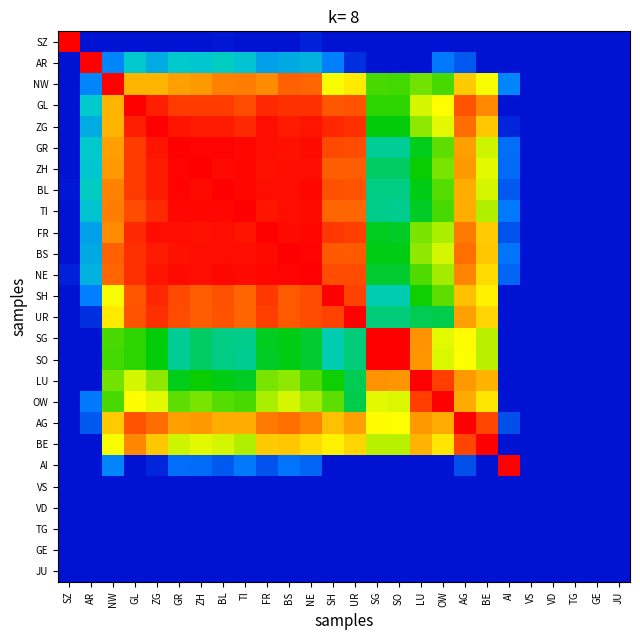

Reading left to right, transcribe all the data shown in this chart.

SZ: SZ=1.0	AR=0.0	NW=0.0	GL=0.0	ZG=0.0	GR=0.0	ZH=0.0	BL=0.0	TI=0.0	FR=0.0	BS=0.0	NE=0.0	SH=0.0	UR=0.0	SG=0.0	SO=0.0	LU=0.0	OW=0.0	AG=0.0	BE=0.0	AI=0.0	VS=0.0	VD=0.0	TG=0.0	GE=0.0	JU=0.0
AR: SZ=0.0	AR=1.0	NW=0.2	GL=0.3	ZG=0.2	GR=0.3	ZH=0.3	BL=0.3	TI=0.3	FR=0.2	BS=0.2	NE=0.3	SH=0.1	UR=0.0	SG=0.0	SO=0.0	LU=0.0	OW=0.1	AG=0.1	BE=0.0	AI=0.0	VS=0.0	VD=0.0	TG=0.0	GE=0.0	JU=0.0
NW: SZ=0.0	AR=0.2	NW=1.0	GL=0.8	ZG=0.8	GR=0.8	ZH=0.8	BL=0.8	TI=0.8	FR=0.8	BS=0.9	NE=0.9	SH=0.7	UR=0.7	SG=0.5	SO=0.5	LU=0.6	OW=0.5	AG=0.7	BE=0.7	AI=0.2	VS=0.0	VD=0.0	TG=0.0	GE=0.0	JU=0.0
GL: SZ=0.0	AR=0.3	NW=0.8	GL=1.0	ZG=1.0	GR=0.9	ZH=0.9	BL=0.9	TI=0.9	FR=0.9	BS=0.9	NE=0.9	SH=0.9	UR=0.9	SG=0.5	SO=0.5	LU=0.6	OW=0.7	AG=0.9	BE=0.8	AI=0.0	VS=0.0	VD=0.0	TG=0.0	GE=0.0	JU=0.0
ZG: SZ=0.0	AR=0.2	NW=0.8	GL=1.0	ZG=1.0	GR=1.0	ZH=1.0	BL=1.0	TI=0.9	FR=1.0	BS=1.0	NE=1.0	SH=0.9	UR=0.9	SG=0.5	SO=0.5	LU=0.6	OW=0.6	AG=0.9	BE=0.7	AI=0.0	VS=0.0	VD=0.0	TG=0.0	GE=0.0	JU=0.0
GR: SZ=0.0	AR=0.3	NW=0.8	GL=0.9	ZG=1.0	GR=1.0	ZH=1.0	BL=1.0	TI=1.0	FR=1.0	BS=1.0	NE=1.0	SH=0.9	UR=0.9	SG=0.4	SO=0.4	LU=0.5	OW=0.5	AG=0.8	BE=0.6	AI=0.1	VS=0.0	VD=0.0	TG=0.0	GE=0.0	JU=0.0
ZH: SZ=0.0	AR=0.3	NW=0.8	GL=0.9	ZG=1.0	GR=1.0	ZH=1.0	BL=1.0	TI=1.0	FR=1.0	BS=1.0	NE=1.0	SH=0.9	UR=0.9	SG=0.4	SO=0.4	LU=0.5	OW=0.6	AG=0.8	BE=0.6	AI=0.1	VS=0.0	VD=0.0	TG=0.0	GE=0.0	JU=0.0
BL: SZ=0.0	AR=0.3	NW=0.8	GL=0.9	ZG=1.0	GR=1.0	ZH=1.0	BL=1.0	TI=1.0	FR=1.0	BS=1.0	NE=1.0	SH=0.9	UR=0.9	SG=0.4	SO=0.4	LU=0.5	OW=0.5	AG=0.8	BE=0.6	AI=0.1	VS=0.0	VD=0.0	TG=0.0	GE=0.0	JU=0.0
TI: SZ=0.0	AR=0.3	NW=0.8	GL=0.9	ZG=0.9	GR=1.0	ZH=1.0	BL=1.0	TI=1.0	FR=1.0	BS=1.0	NE=1.0	SH=0.9	UR=0.9	SG=0.4	SO=0.4	LU=0.5	OW=0.5	AG=0.8	BE=0.6	AI=0.1	VS=0.0	VD=0.0	TG=0.0	GE=0.0	JU=0.0
FR: SZ=0.0	AR=0.2	NW=0.8	GL=0.9	ZG=1.0	GR=1.0	ZH=1.0	BL=1.0	TI=1.0	FR=1.0	BS=1.0	NE=1.0	SH=0.9	UR=0.9	SG=0.5	SO=0.5	LU=0.6	OW=0.6	AG=0.8	BE=0.7	AI=0.1	VS=0.0	VD=0.0	TG=0.0	GE=0.0	JU=0.0
BS: SZ=0.0	AR=0.2	NW=0.9	GL=0.9	ZG=1.0	GR=1.0	ZH=1.0	BL=1.0	TI=1.0	FR=1.0	BS=1.0	NE=1.0	SH=0.9	UR=0.9	SG=0.5	SO=0.5	LU=0.6	OW=0.6	AG=0.8	BE=0.7	AI=0.1	VS=0.0	VD=0.0	TG=0.0	GE=0.0	JU=0.0
NE: SZ=0.0	AR=0.3	NW=0.9	GL=0.9	ZG=1.0	GR=1.0	ZH=1.0	BL=1.0	TI=1.0	FR=1.0	BS=1.0	NE=1.0	SH=0.9	UR=0.9	SG=0.4	SO=0.4	LU=0.5	OW=0.6	AG=0.8	BE=0.7	AI=0.1	VS=0.0	VD=0.0	TG=0.0	GE=0.0	JU=0.0
SH: SZ=0.0	AR=0.1	NW=0.7	GL=0.9	ZG=0.9	GR=0.9	ZH=0.9	BL=0.9	TI=0.9	FR=0.9	BS=0.9	NE=0.9	SH=1.0	UR=0.9	SG=0.3	SO=0.3	LU=0.5	OW=0.5	AG=0.7	BE=0.7	AI=0.0	VS=0.0	VD=0.0	TG=0.0	GE=0.0	JU=0.0
UR: SZ=0.0	AR=0.0	NW=0.7	GL=0.9	ZG=0.9	GR=0.9	ZH=0.9	BL=0.9	TI=0.9	FR=0.9	BS=0.9	NE=0.9	SH=0.9	UR=1.0	SG=0.4	SO=0.4	LU=0.4	OW=0.4	AG=0.8	BE=0.7	AI=0.0	VS=0.0	VD=0.0	TG=0.0	GE=0.0	JU=0.0
SG: SZ=0.0	AR=0.0	NW=0.5	GL=0.5	ZG=0.5	GR=0.4	ZH=0.4	BL=0.4	TI=0.4	FR=0.5	BS=0.5	NE=0.4	SH=0.3	UR=0.4	SG=1.0	SO=1.0	LU=0.8	OW=0.6	AG=0.7	BE=0.6	AI=0.0	VS=0.0	VD=0.0	TG=0.0	GE=0.0	JU=0.0
SO: SZ=0.0	AR=0.0	NW=0.5	GL=0.5	ZG=0.5	GR=0.4	ZH=0.4	BL=0.4	TI=0.4	FR=0.5	BS=0.5	NE=0.4	SH=0.3	UR=0.4	SG=1.0	SO=1.0	LU=0.8	OW=0.6	AG=0.7	BE=0.6	AI=0.0	VS=0.0	VD=0.0	TG=0.0	GE=0.0	JU=0.0
LU: SZ=0.0	AR=0.0	NW=0.6	GL=0.6	ZG=0.6	GR=0.5	ZH=0.5	BL=0.5	TI=0.5	FR=0.6	BS=0.6	NE=0.5	SH=0.5	UR=0.4	SG=0.8	SO=0.8	LU=1.0	OW=0.9	AG=0.8	BE=0.8	AI=0.0	VS=0.0	VD=0.0	TG=0.0	GE=0.0	JU=0.0
OW: SZ=0.0	AR=0.1	NW=0.5	GL=0.7	ZG=0.6	GR=0.5	ZH=0.6	BL=0.5	TI=0.5	FR=0.6	BS=0.6	NE=0.6	SH=0.5	UR=0.4	SG=0.6	SO=0.6	LU=0.9	OW=1.0	AG=0.8	BE=0.7	AI=0.0	VS=0.0	VD=0.0	TG=0.0	GE=0.0	JU=0.0
AG: SZ=0.0	AR=0.1	NW=0.7	GL=0.9	ZG=0.9	GR=0.8	ZH=0.8	BL=0.8	TI=0.8	FR=0.8	BS=0.8	NE=0.8	SH=0.7	UR=0.8	SG=0.7	SO=0.7	LU=0.8	OW=0.8	AG=1.0	BE=0.9	AI=0.1	VS=0.0	VD=0.0	TG=0.0	GE=0.0	JU=0.0
BE: SZ=0.0	AR=0.0	NW=0.7	GL=0.8	ZG=0.7	GR=0.6	ZH=0.6	BL=0.6	TI=0.6	FR=0.7	BS=0.7	NE=0.7	SH=0.7	UR=0.7	SG=0.6	SO=0.6	LU=0.8	OW=0.7	AG=0.9	BE=1.0	AI=0.0	VS=0.0	VD=0.0	TG=0.0	GE=0.0	JU=0.0
AI: SZ=0.0	AR=0.0	NW=0.2	GL=0.0	ZG=0.0	GR=0.1	ZH=0.1	BL=0.1	TI=0.1	FR=0.1	BS=0.1	NE=0.1	SH=0.0	UR=0.0	SG=0.0	SO=0.0	LU=0.0	OW=0.0	AG=0.1	BE=0.0	AI=1.0	VS=0.0	VD=0.0	TG=0.0	GE=0.0	JU=0.0
VS: SZ=0.0	AR=0.0	NW=0.0	GL=0.0	ZG=0.0	GR=0.0	ZH=0.0	BL=0.0	TI=0.0	FR=0.0	BS=0.0	NE=0.0	SH=0.0	UR=0.0	SG=0.0	SO=0.0	LU=0.0	OW=0.0	AG=0.0	BE=0.0	AI=0.0	VS=0.0	VD=0.0	TG=0.0	GE=0.0	JU=0.0
VD: SZ=0.0	AR=0.0	NW=0.0	GL=0.0	ZG=0.0	GR=0.0	ZH=0.0	BL=0.0	TI=0.0	FR=0.0	BS=0.0	NE=0.0	SH=0.0	UR=0.0	SG=0.0	SO=0.0	LU=0.0	OW=0.0	AG=0.0	BE=0.0	AI=0.0	VS=0.0	VD=0.0	TG=0.0	GE=0.0	JU=0.0
TG: SZ=0.0	AR=0.0	NW=0.0	GL=0.0	ZG=0.0	GR=0.0	ZH=0.0	BL=0.0	TI=0.0	FR=0.0	BS=0.0	NE=0.0	SH=0.0	UR=0.0	SG=0.0	SO=0.0	LU=0.0	OW=0.0	AG=0.0	BE=0.0	AI=0.0	VS=0.0	VD=0.0	TG=0.0	GE=0.0	JU=0.0
GE: SZ=0.0	AR=0.0	NW=0.0	GL=0.0	ZG=0.0	GR=0.0	ZH=0.0	BL=0.0	TI=0.0	FR=0.0	BS=0.0	NE=0.0	SH=0.0	UR=0.0	SG=0.0	SO=0.0	LU=0.0	OW=0.0	AG=0.0	BE=0.0	AI=0.0	VS=0.0	VD=0.0	TG=0.0	GE=0.0	JU=0.0
JU: SZ=0.0	AR=0.0	NW=0.0	GL=0.0	ZG=0.0	GR=0.0	ZH=0.0	BL=0.0	TI=0.0	FR=0.0	BS=0.0	NE=0.0	SH=0.0	UR=0.0	SG=0.0	SO=0.0	LU=0.0	OW=0.0	AG=0.0	BE=0.0	AI=0.0	VS=0.0	VD=0.0	TG=0.0	GE=0.0	JU=0.0